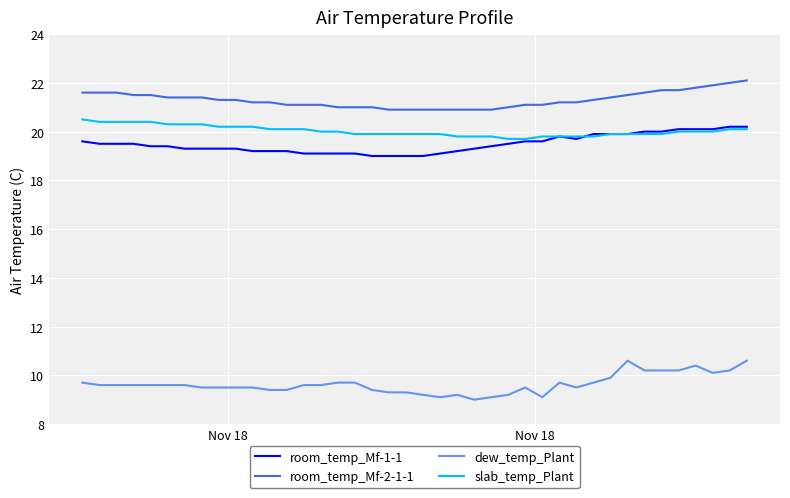

True or false: slab_temp_Plant and room_temp_Mf-2-1-1 intersect in this chart.

False